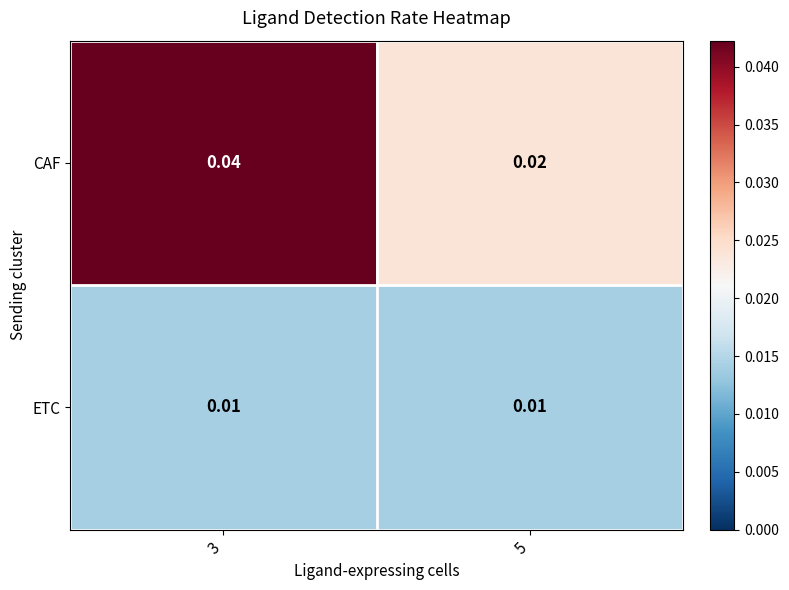

List the series in order of their overall mean, lowest first.

ETC, CAF